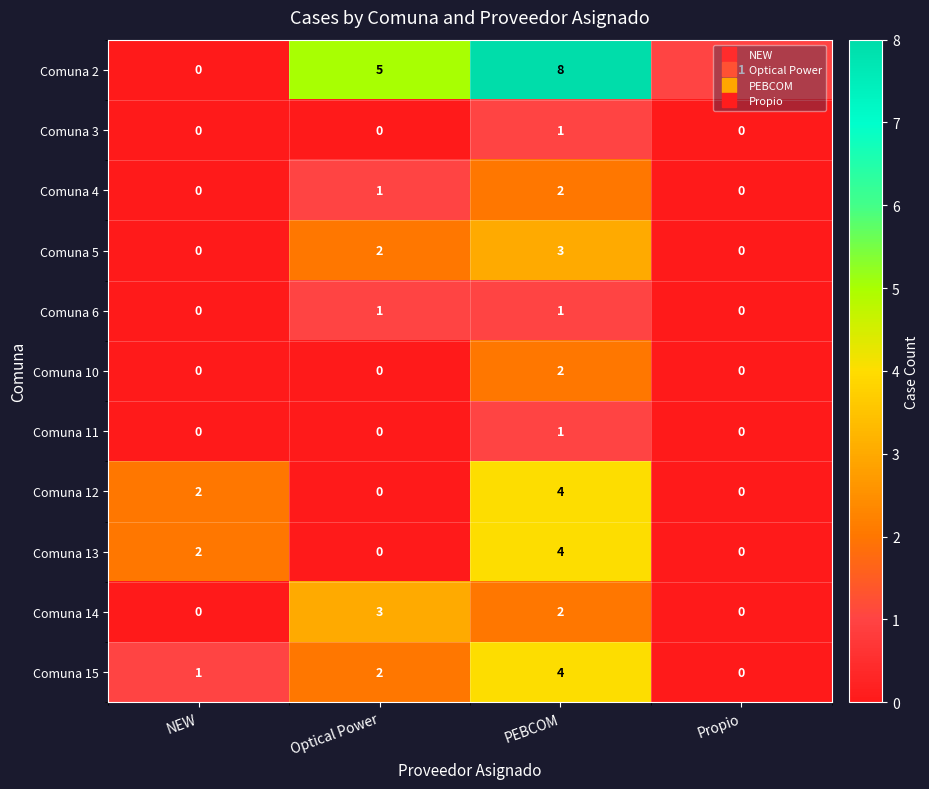

What is the average value of the Comuna 2 series?

4